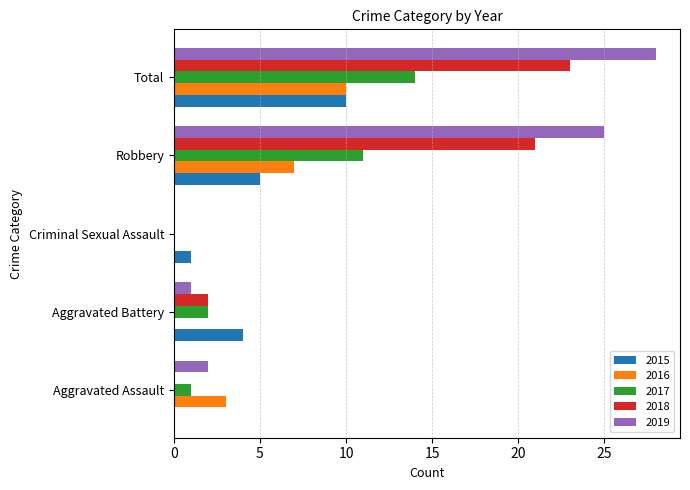

How many data points does each series have?

5